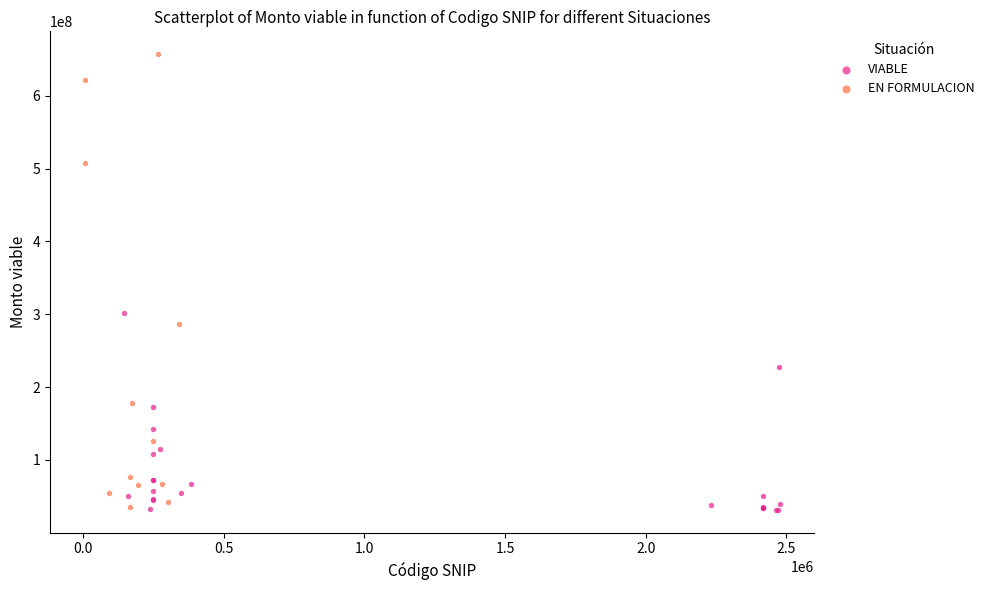

Which series has the widest spread of Y values?

EN FORMULACION